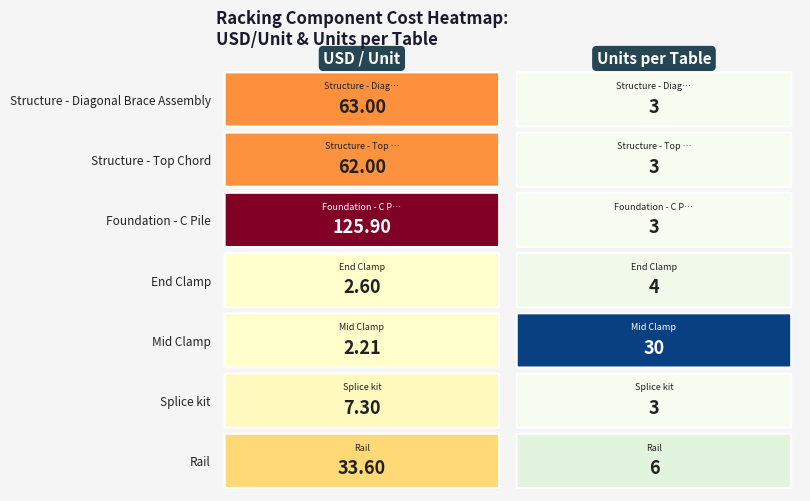

Reading left to right, extract all data points from this chart.

usd_unit: usd_unit=33.6	units_per_table=7.3	2=2.2	3=2.6	4=125.9	5=62.0	6=63.0
units_per_table: usd_unit=6.0	units_per_table=3.0	2=30.0	3=4.0	4=3.0	5=3.0	6=3.0